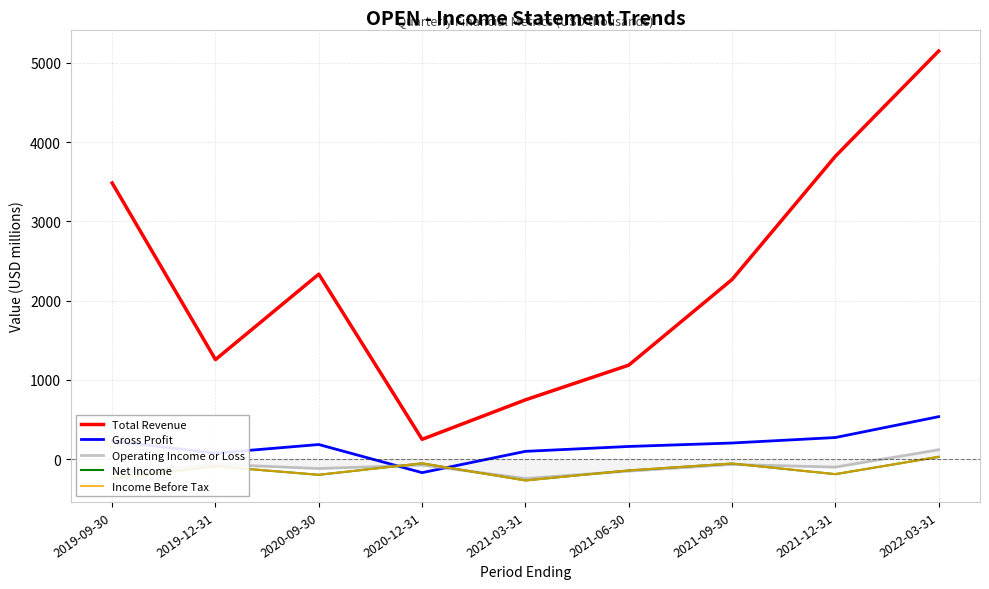

Which series has the largest total across all categories?

Total Revenue